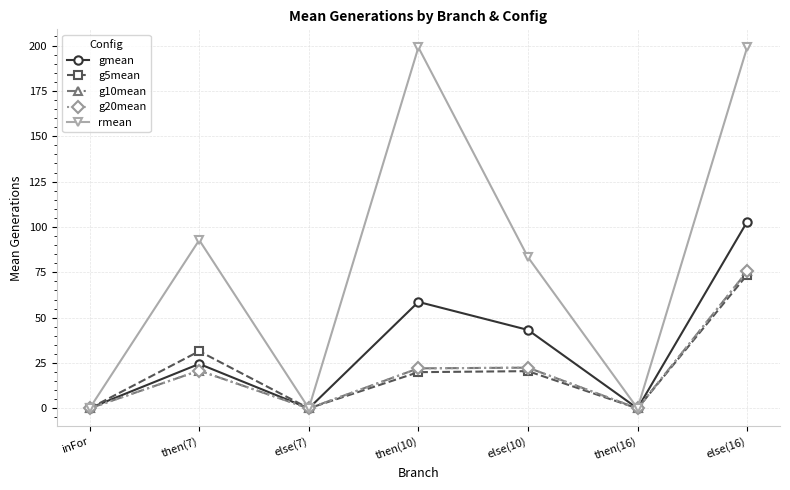

Is this an area chart (filled region under the line)?

No